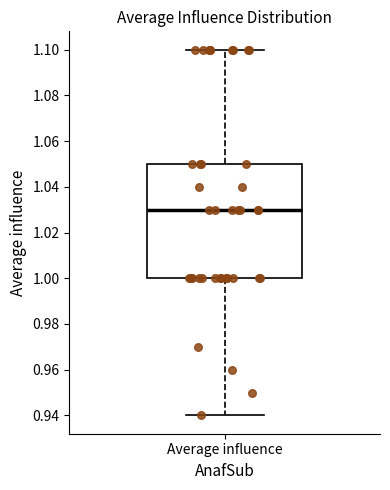

Where is the upper edge of the box for Average influence on the y-axis? The values are not printed on the chart, so give them approximately, as read against the axis.

1.05